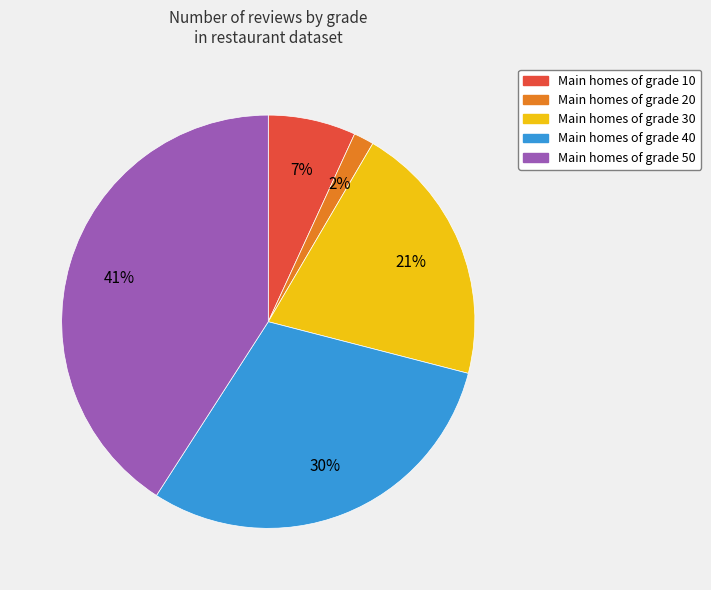

Does any single category account for the majority?

No